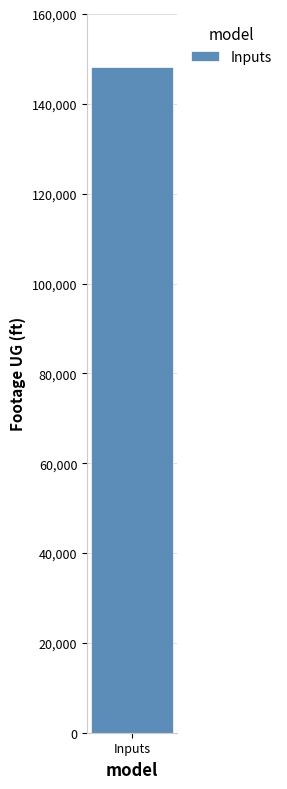

Does the chart contain any negative values?

No